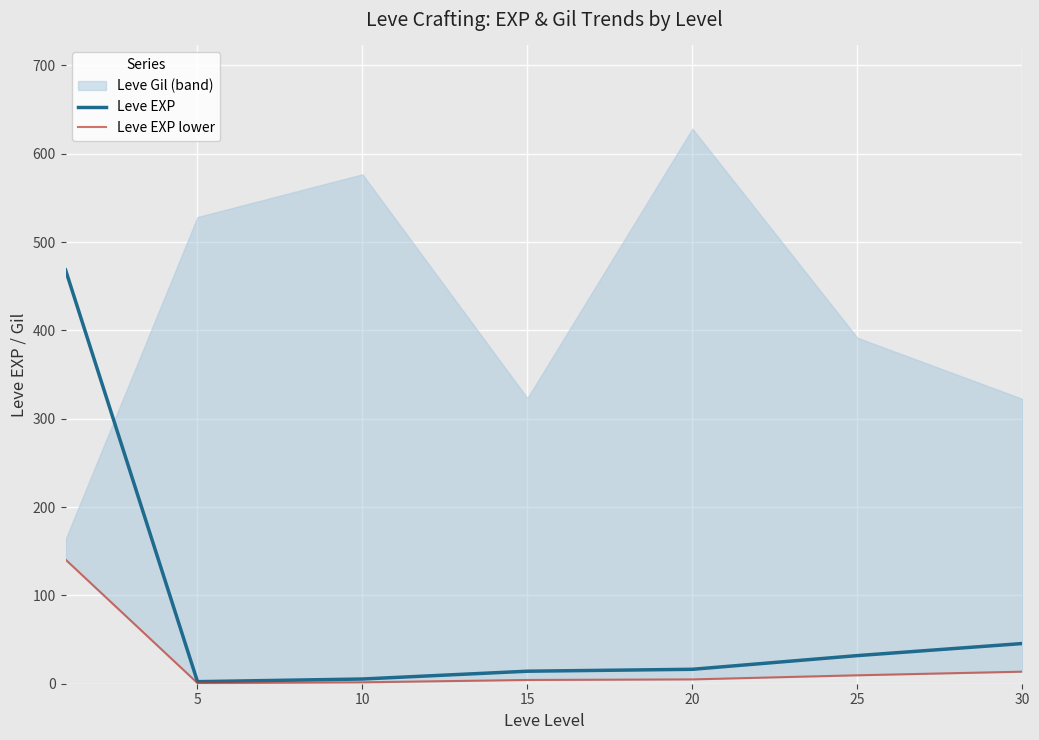

Is the value of Leve EXP lower at 10 greater than the value of Leve EXP at 20?

No